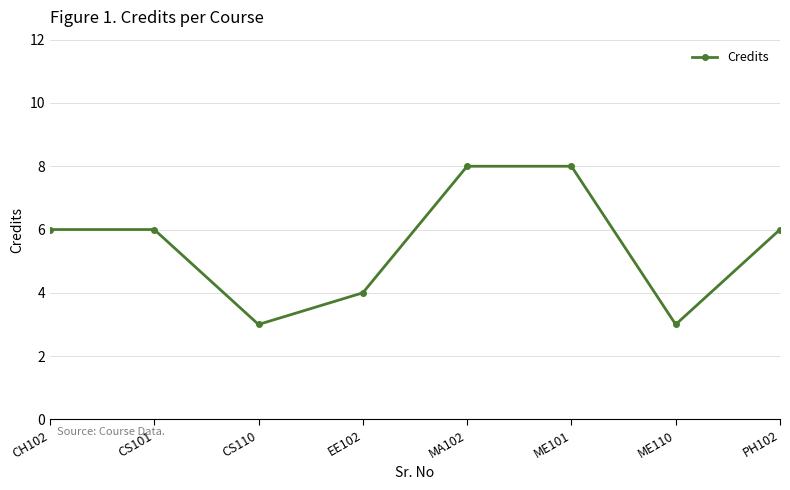

What is the difference between the values at ME110 and ME101?

5